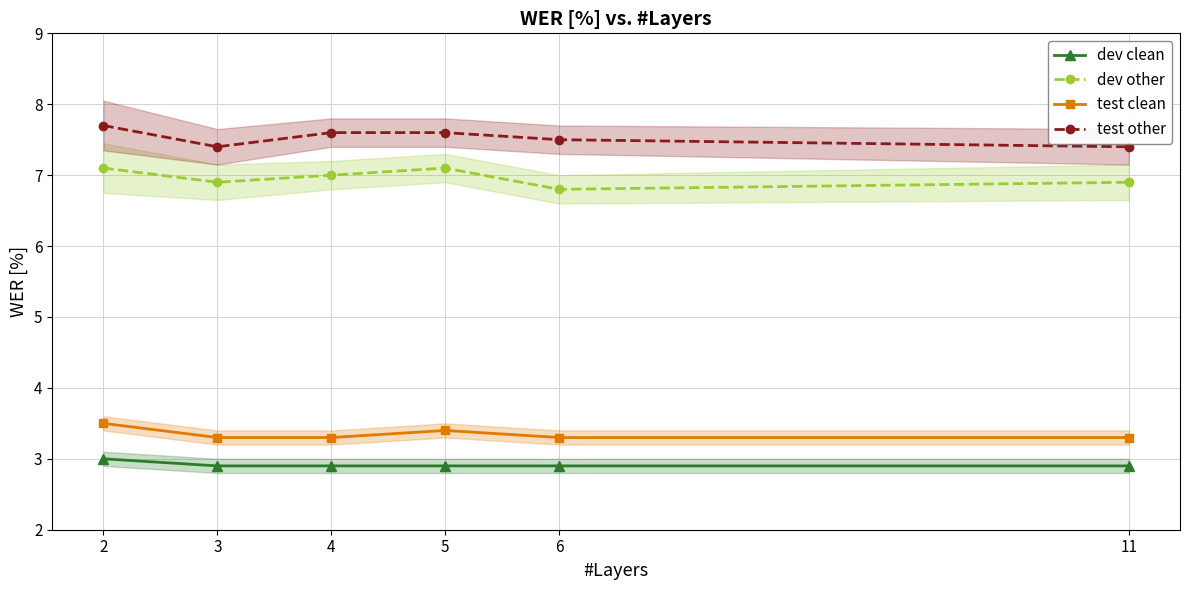

At 5, list the series in order from largest to smallest.

test other, dev other, test clean, dev clean